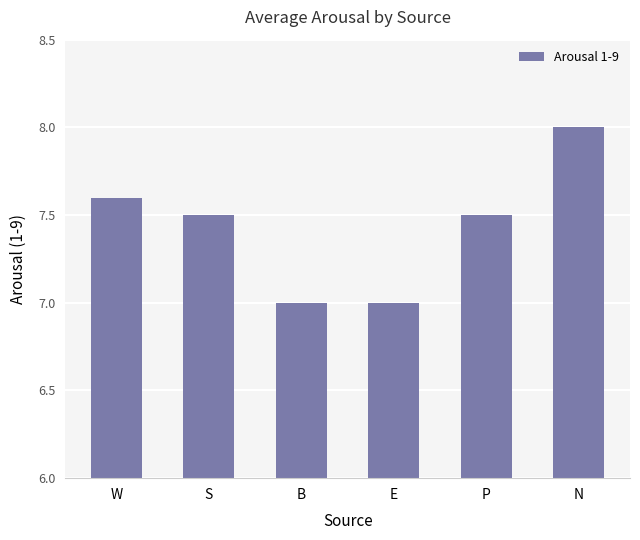

What is the difference between the maximum and second lowest values?

1.0